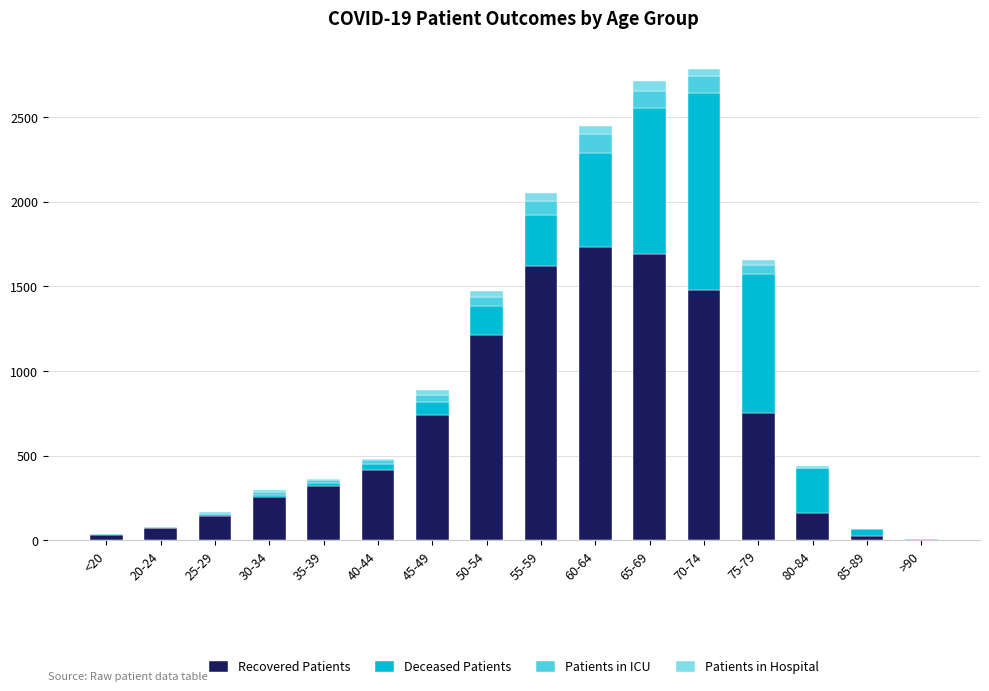

The value of Recovered Patients at 60-64 is 1732. True or false?

True